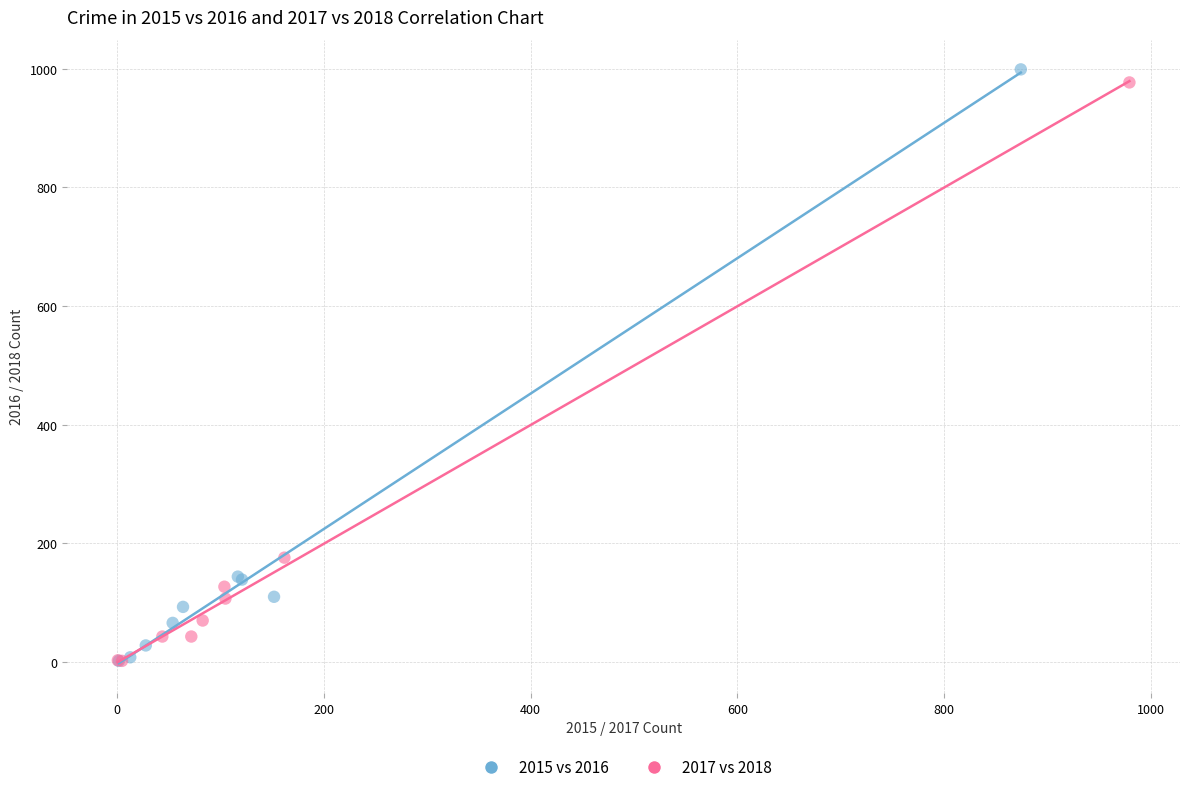

Which series has the largest Y range (max minus min)?

2015 vs 2016